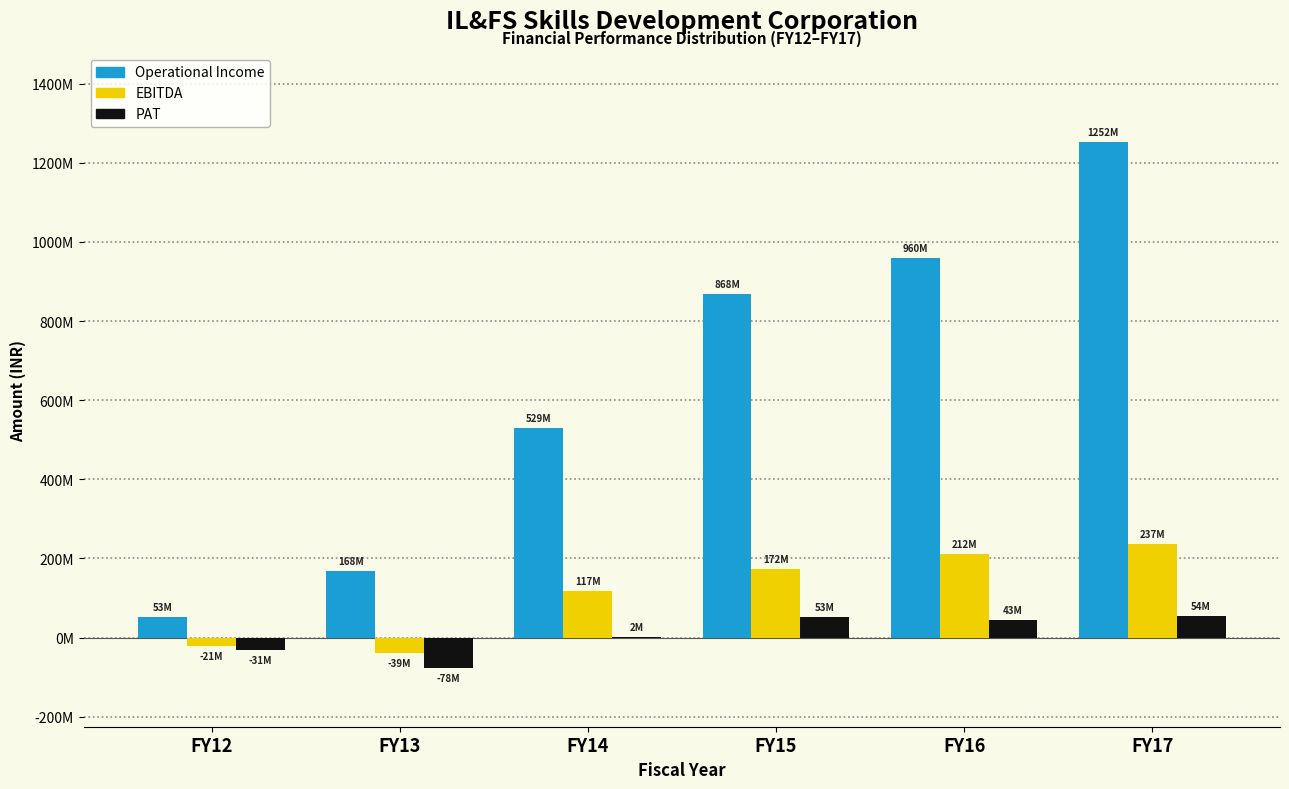

What are all the series names shown in the legend?

Operational Income, EBITDA, PAT